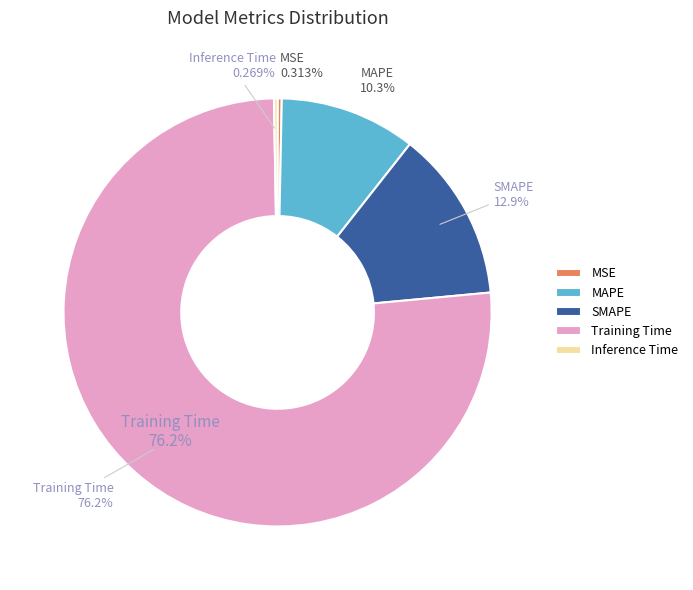

The SMAPE slice represents 13% of the pie. True or false?

True